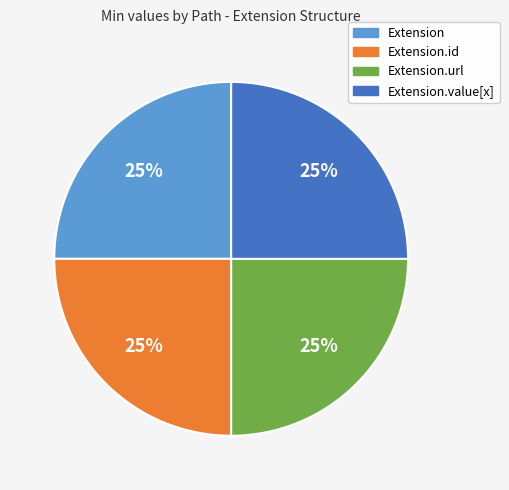

To the nearest percent, what portion does Extension.value[x] represent?

25%